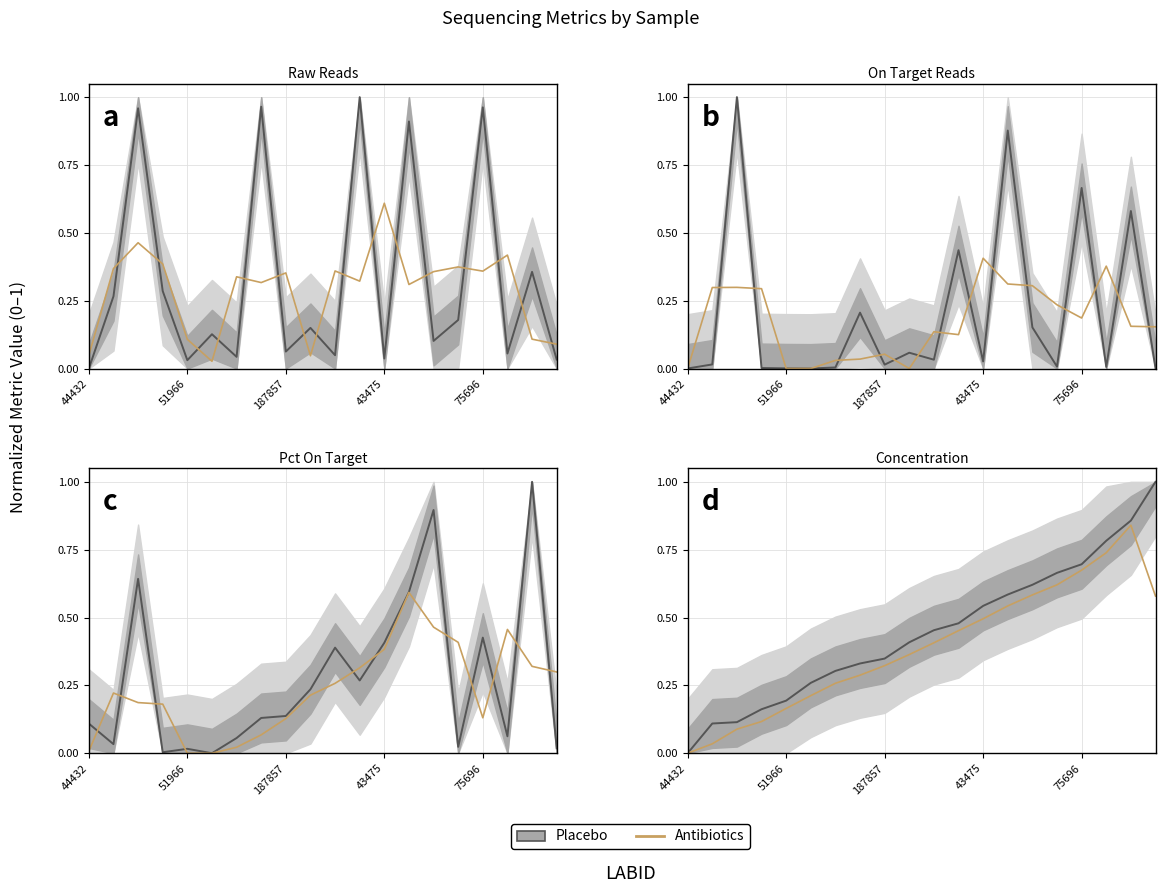

At which category does Antibiotics reach its first local peak?

18